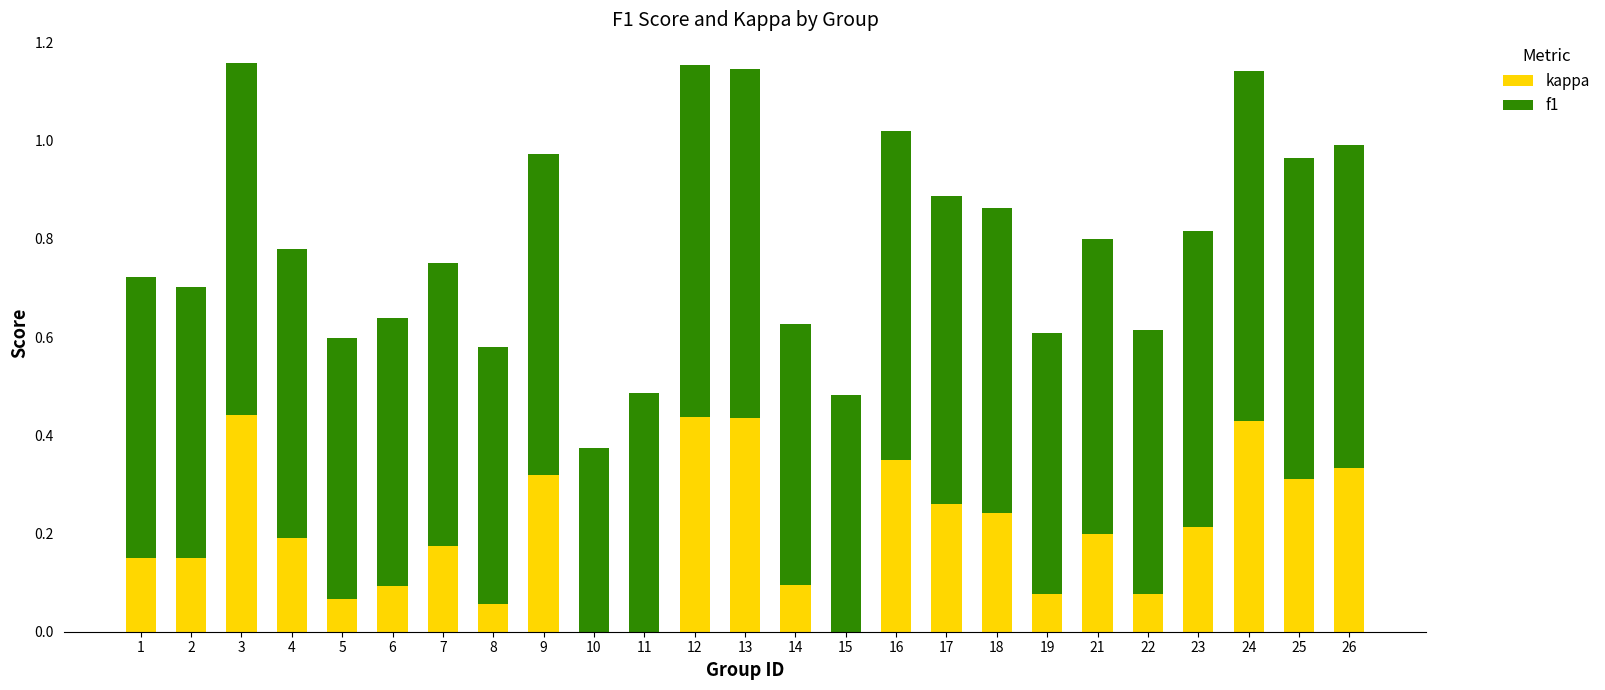

Is it true that kappa equals 0.0 at 14?

False